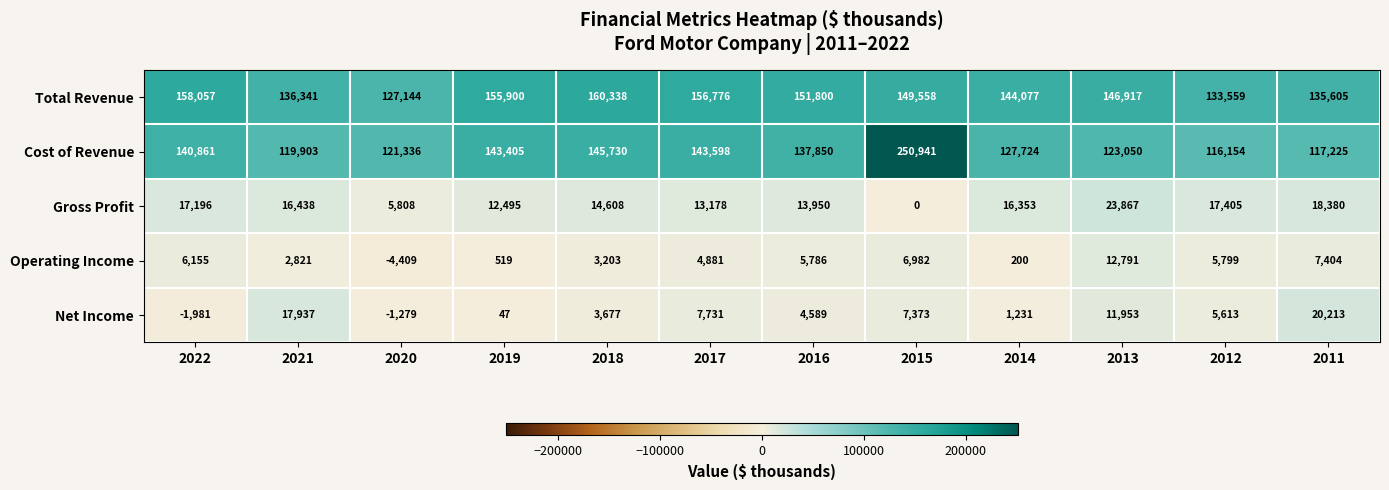

How many distinct data groups are displayed?

5